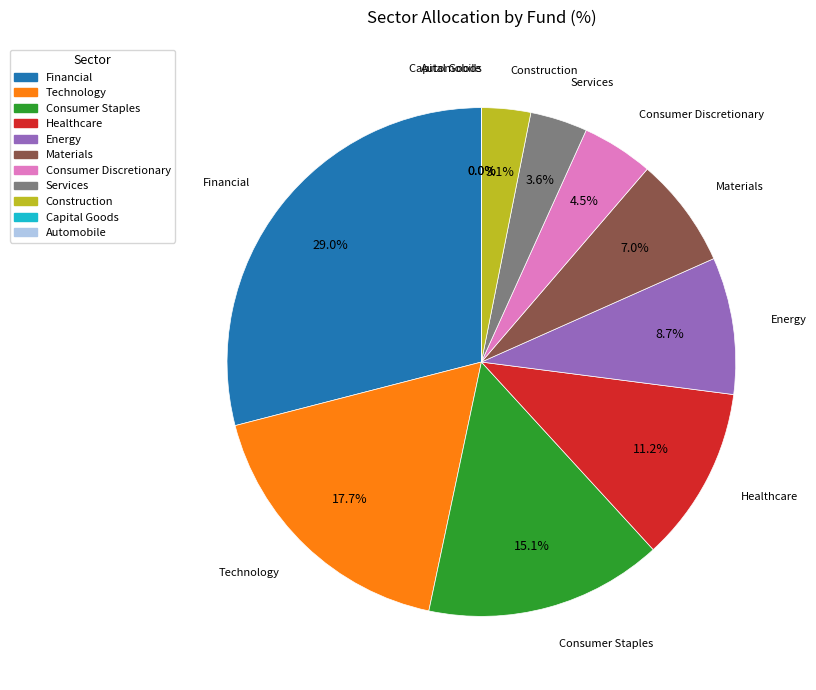

What is the smallest slice in the pie chart?

Capital Goods